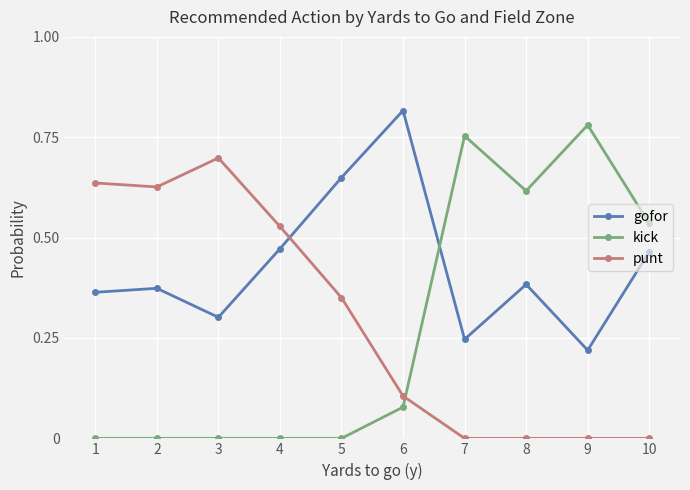

Where is the first local minimum for punt?

2